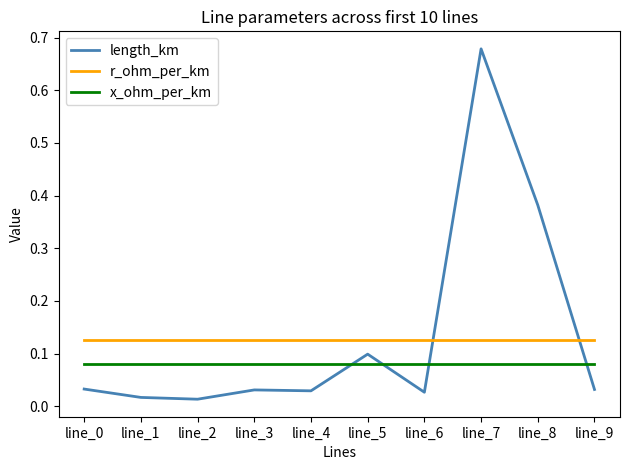

Rank the series by their maximum value, from lowest to highest.

x_ohm_per_km, r_ohm_per_km, length_km